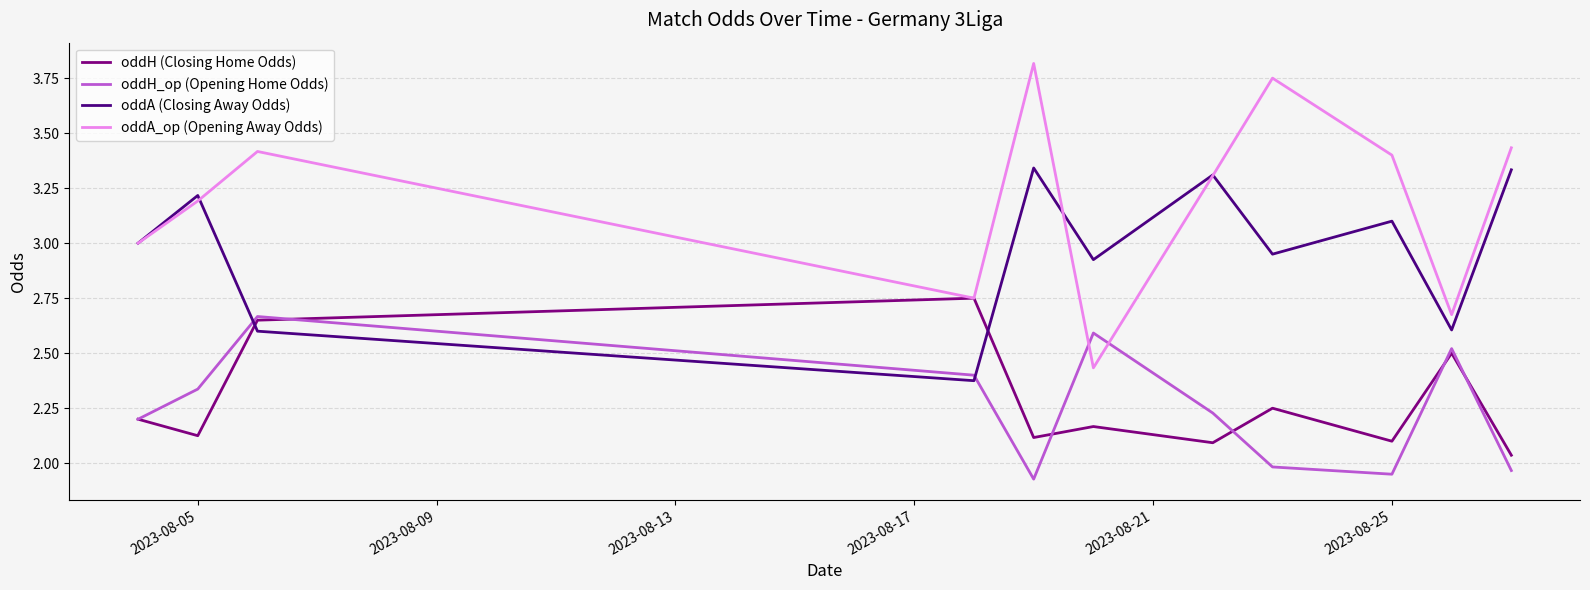

Count the number of data series in this chart.

4